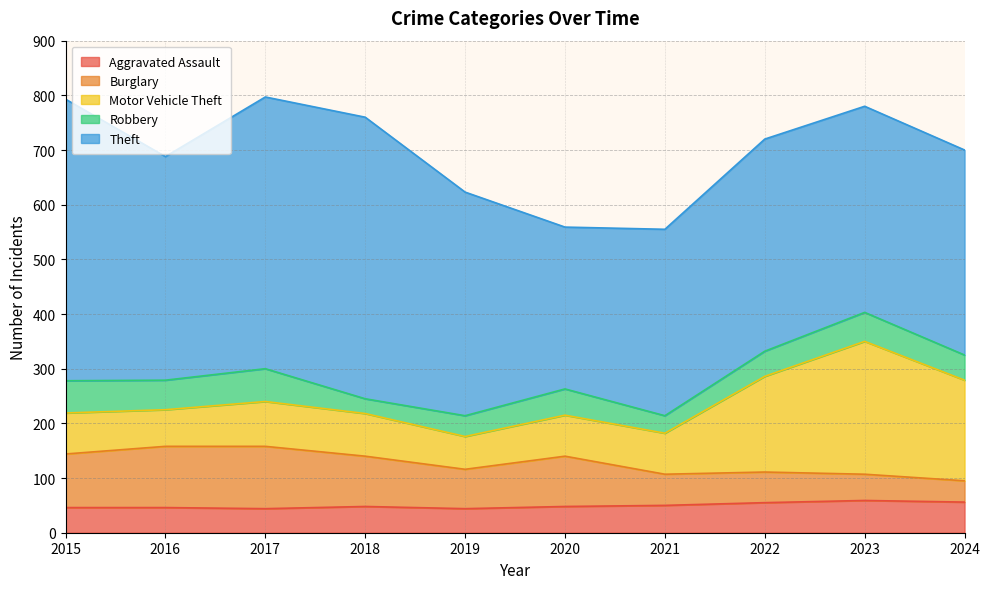

Is the value of Motor Vehicle Theft at 2016 greater than the value of Theft at 2018?

No